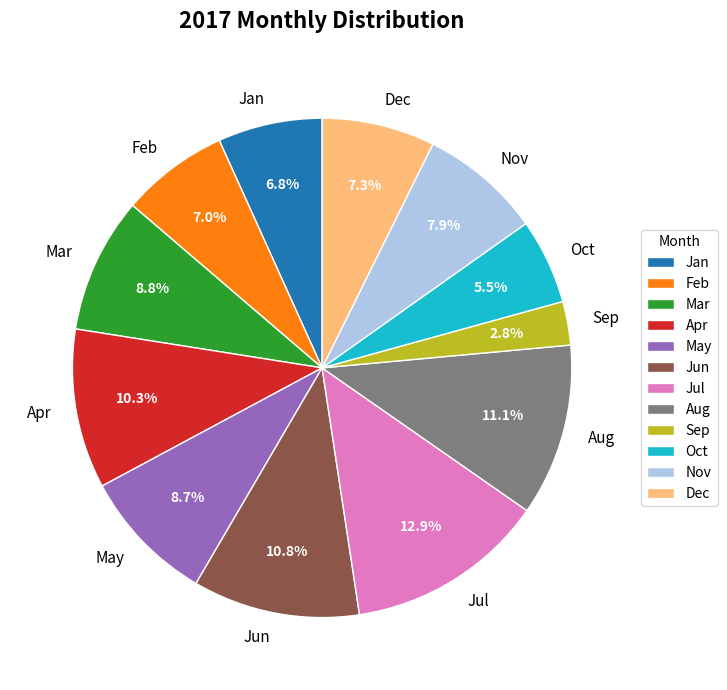

How many slices are in this pie chart?

12